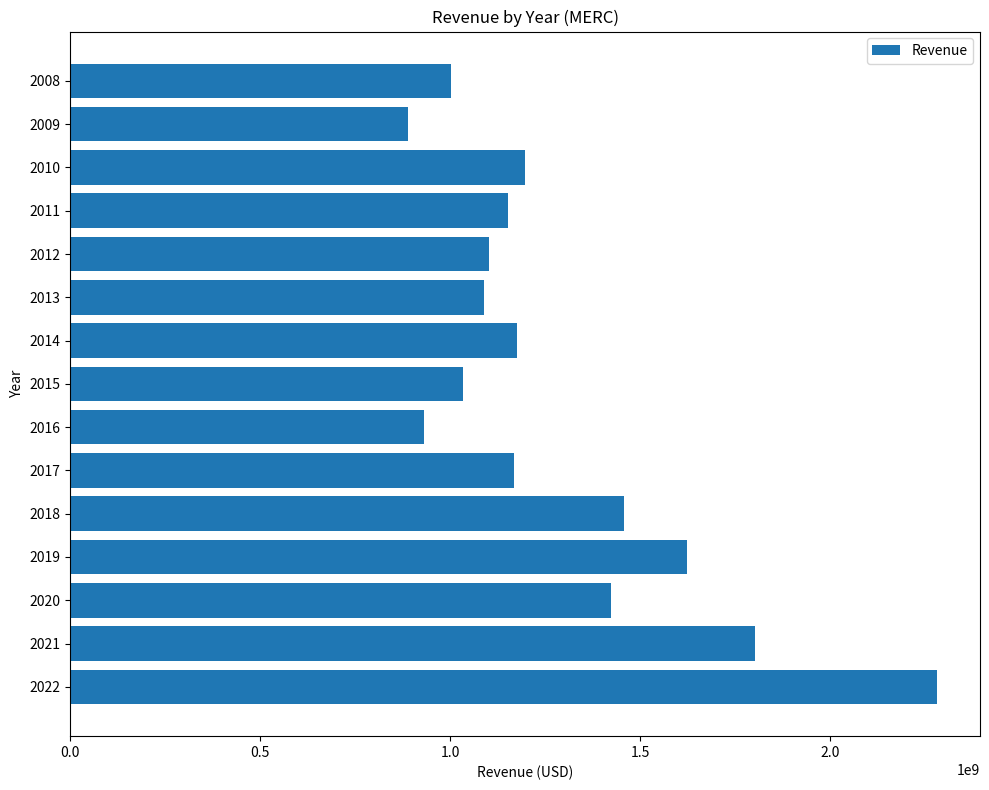

At which label is the value closest to 1584476036?

2019